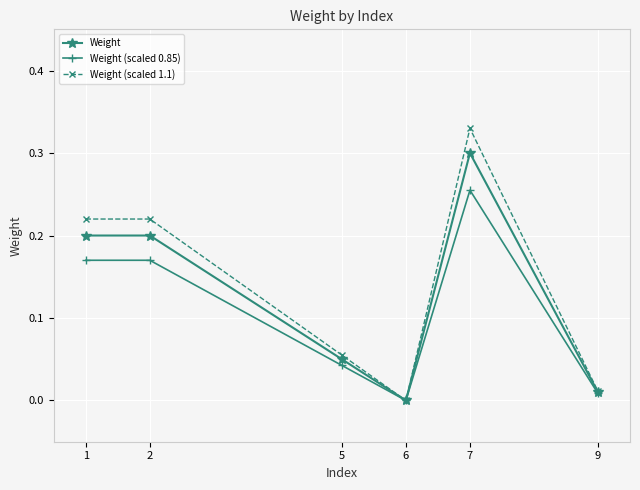

The value of Weight (scaled 0.85) at 1 is 0.2. True or false?

True